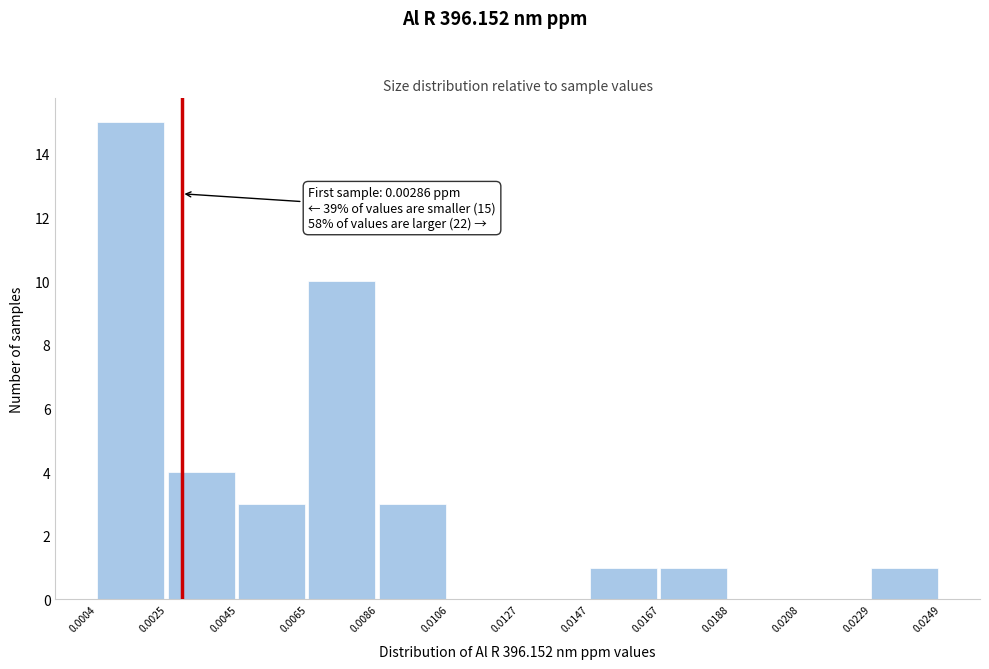

Over which range of the x-axis is the bar tallest?

0.0004 to 0.0025